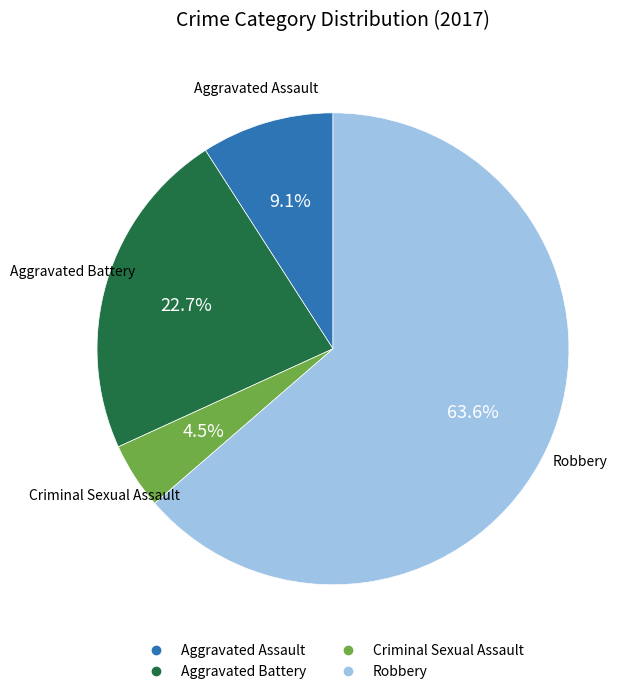

To the nearest percent, what percentage of the pie is Aggravated Battery?

23%